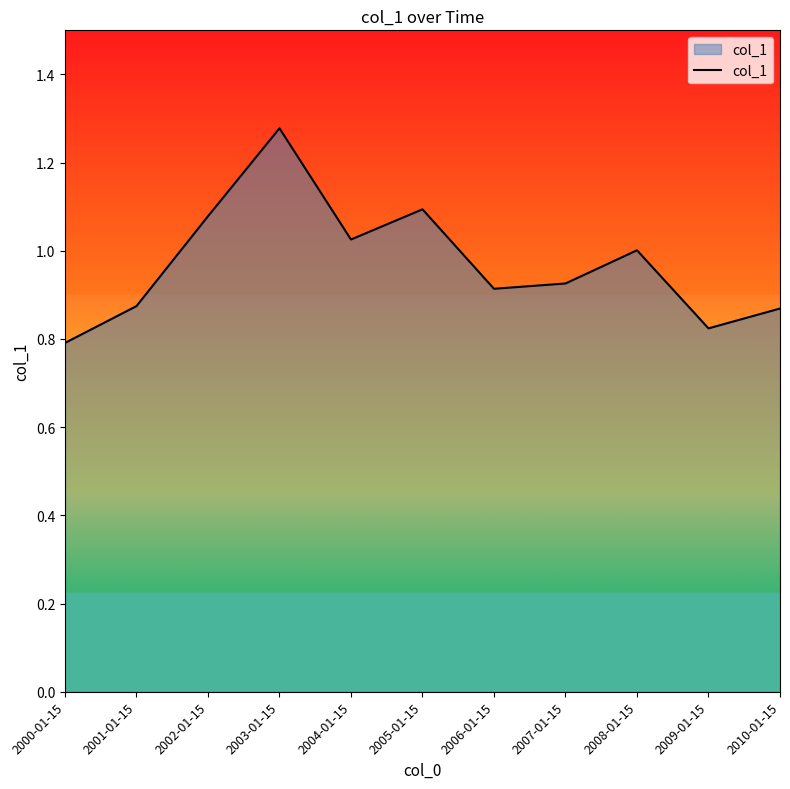

What is the difference between the values at 2000-01-15 and 2005-01-15?

0.3